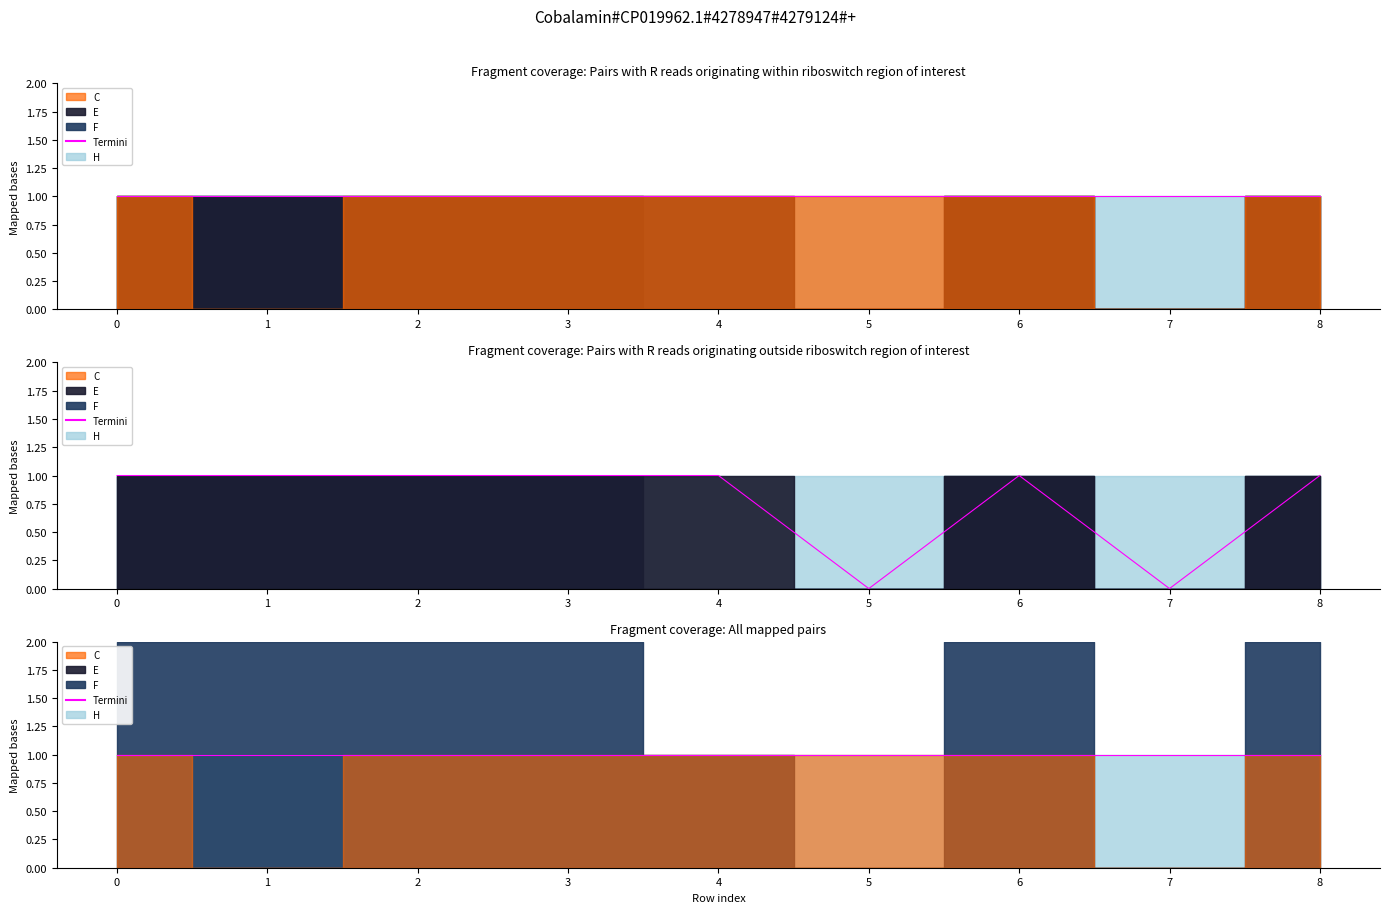

Which series has the widest spread of values?

C